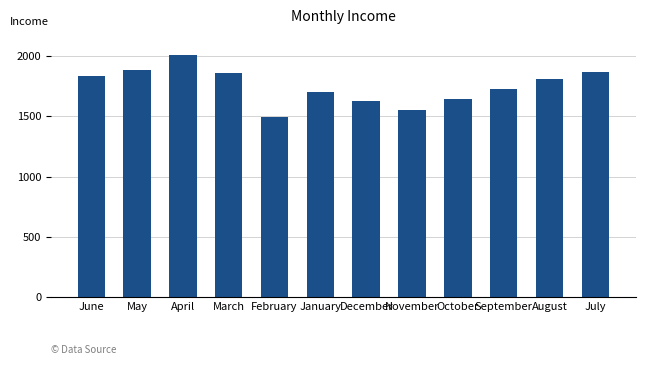

Between April and November, which is larger?

April